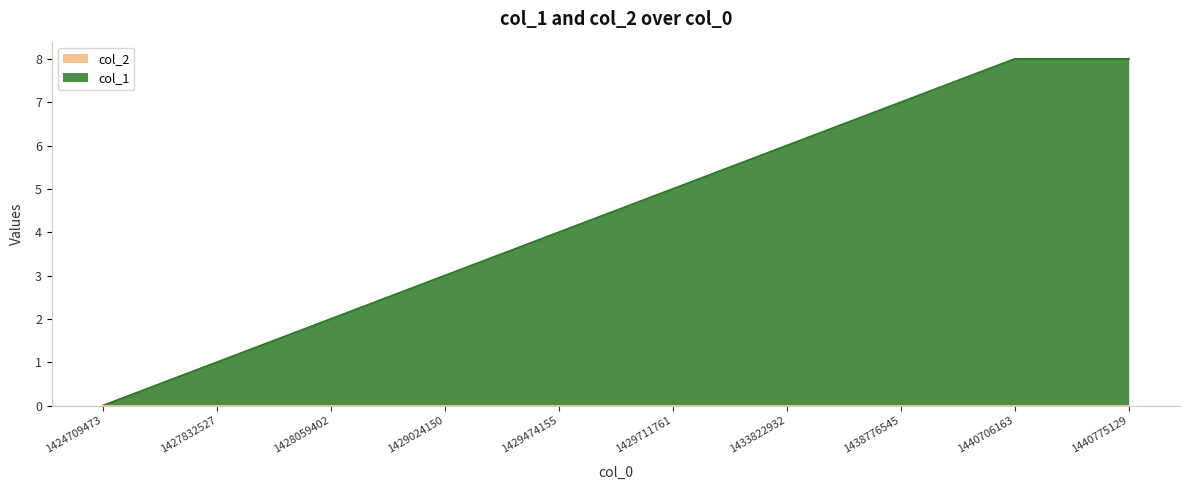

The chart shows a value of 0 at 1427832527. True or false?

False